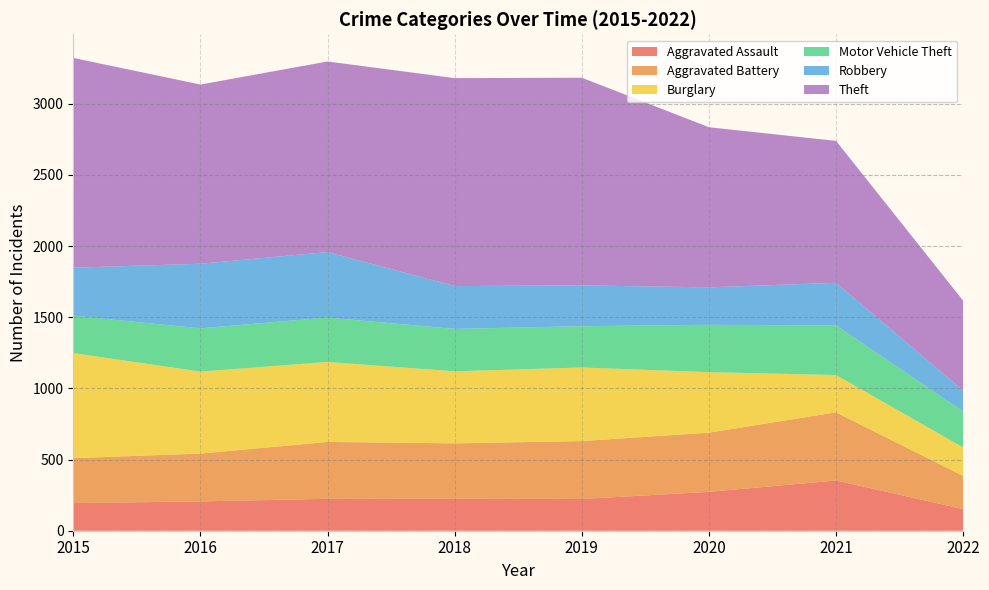

Reading right to left, transcribe all the data shown in this chart.

Aggravated Assault: 152	353	273	223	225	224	206	194
Aggravated Battery: 233	479	416	407	389	400	336	316
Burglary: 200	262	425	517	506	562	576	738
Motor Vehicle Theft: 253	348	333	290	298	312	304	263
Robbery: 146	300	263	287	301	460	454	337
Theft: 632	997	1125	1459	1461	1339	1259	1474